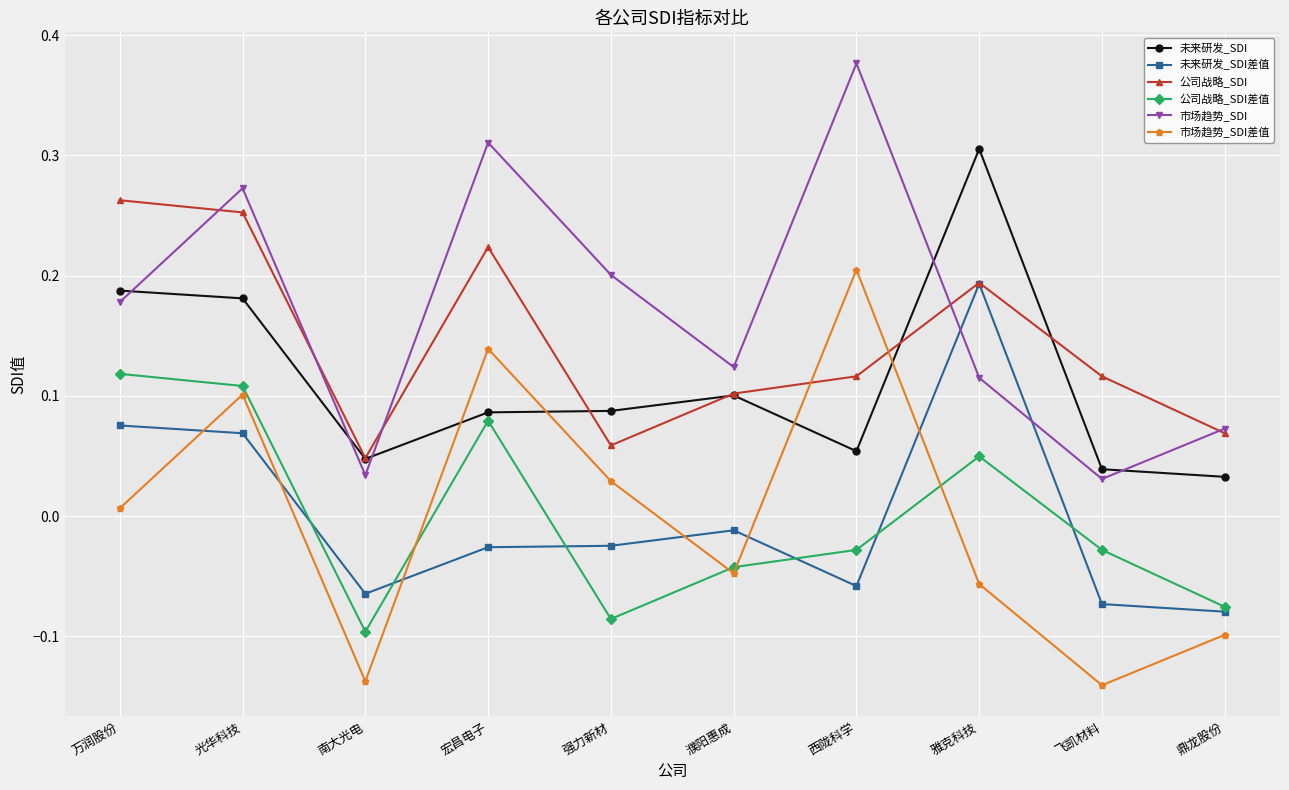

What is the label of the 7th point from the left?

西陇科学